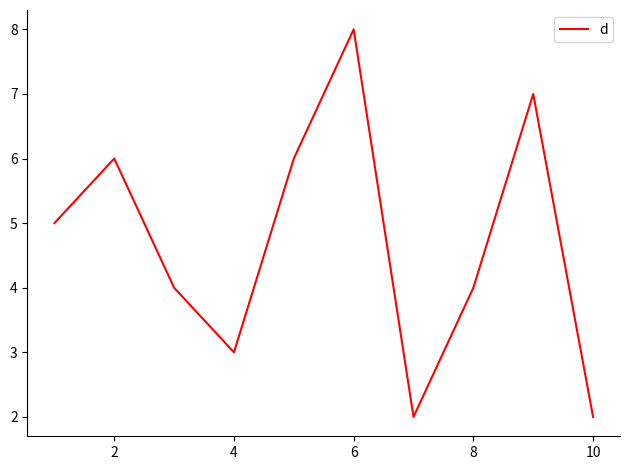

What is the difference between the maximum and second lowest values?

6